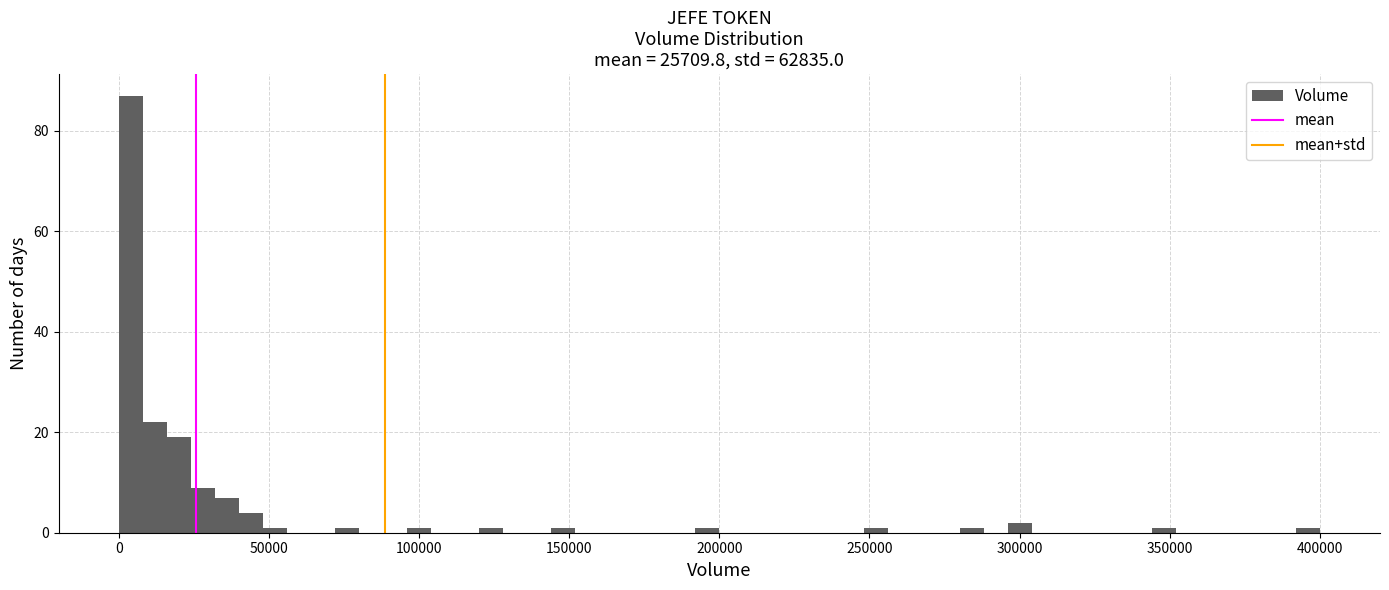

Around what value on the x-axis is the tallest bar? Give the approximate position of its centre, as read against the axis.

5000